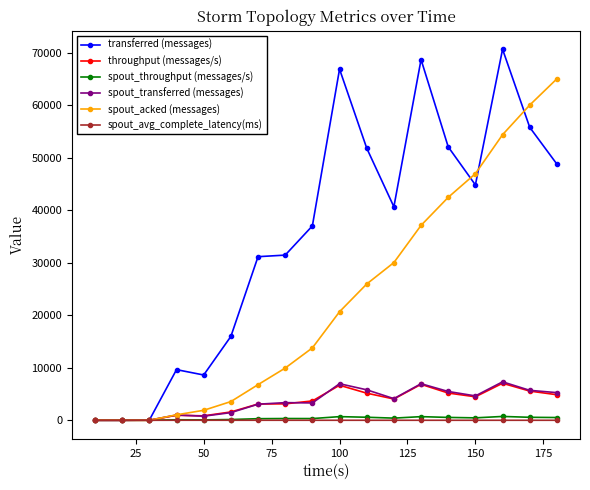

Which series has the widest spread of values?

transferred (messages)